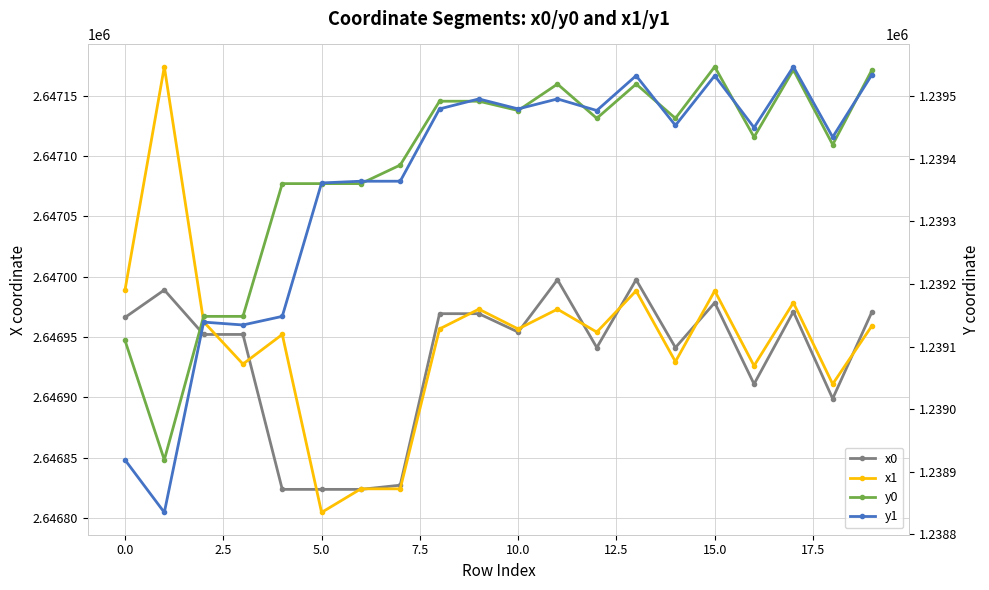

What is the difference between the maximum and minimum values in the y1 series?

712.2